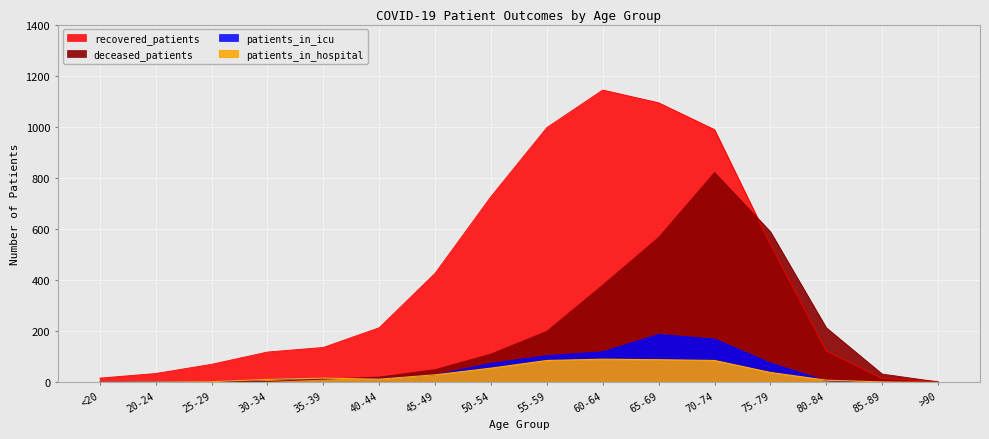

How many interior local peaks does the deceased_patients series have?

1